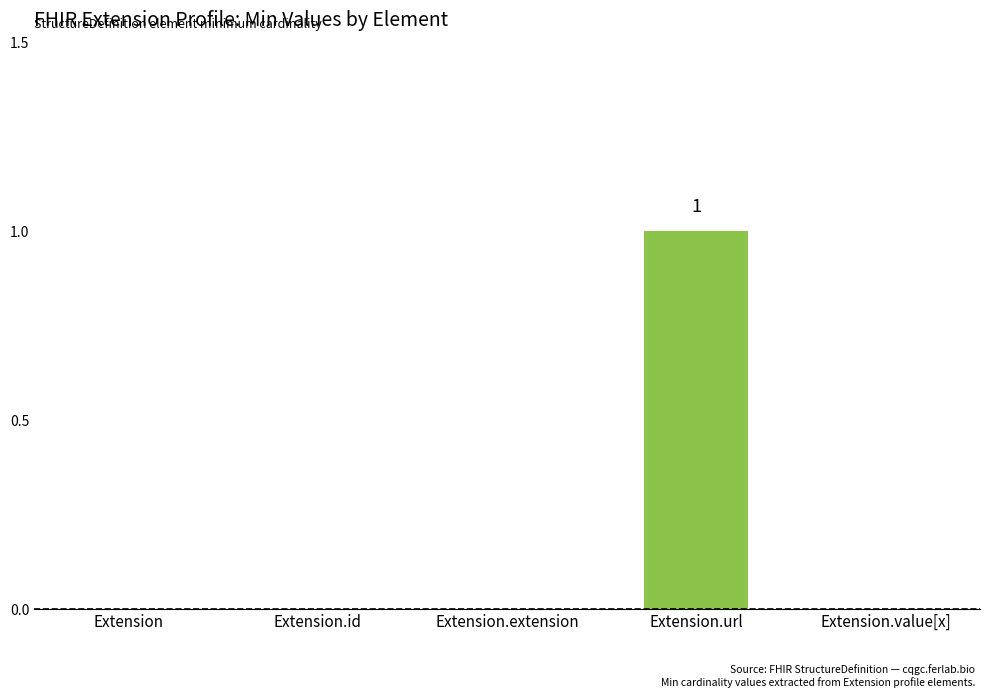

What is the change in value from Extension to Extension.url?

+1